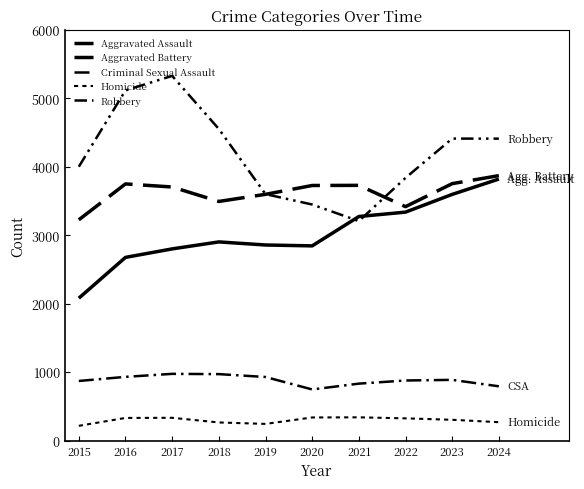

At 2018, list the series in order from smallest to largest.

Homicide, Criminal Sexual Assault, Aggravated Assault, Aggravated Battery, Robbery